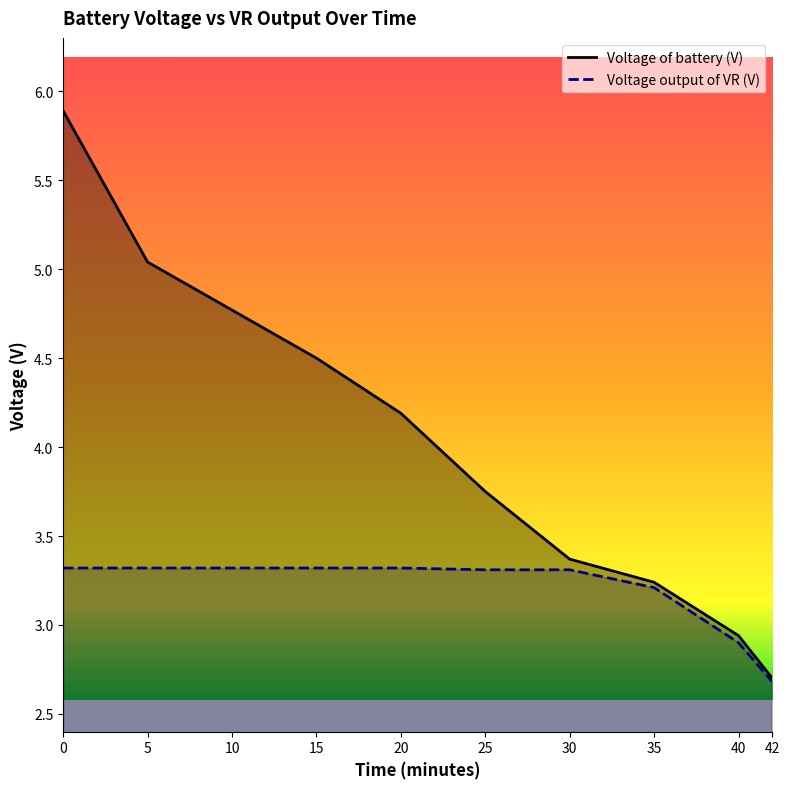

The value of Voltage output of VR (V) at 15 is 5.2. True or false?

False